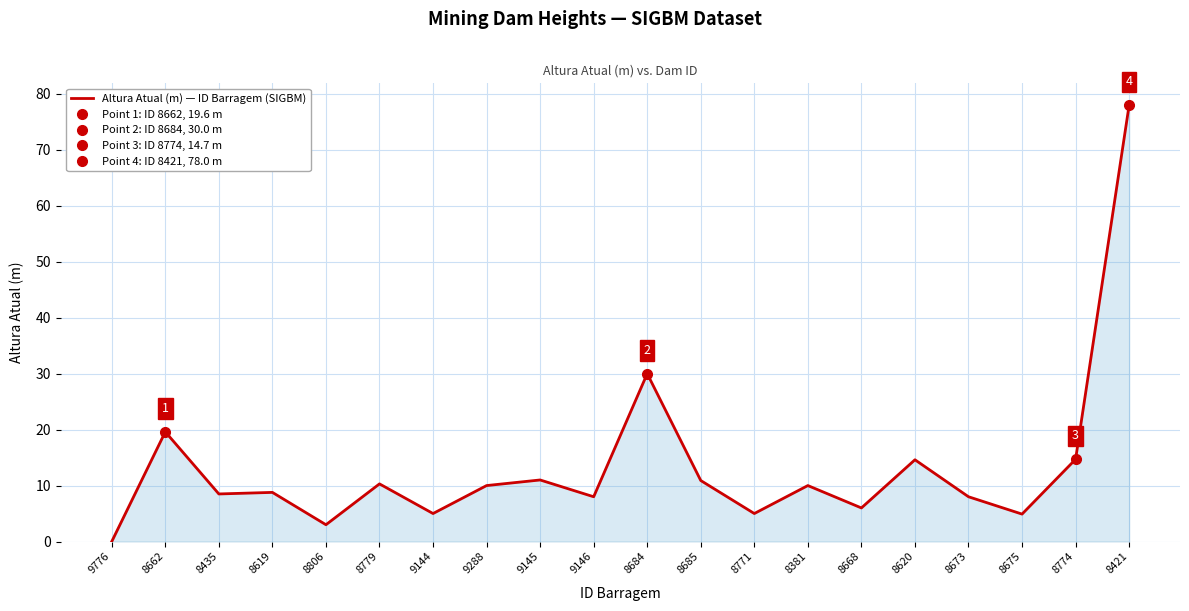

What is the approximate value at 9144?

5.0